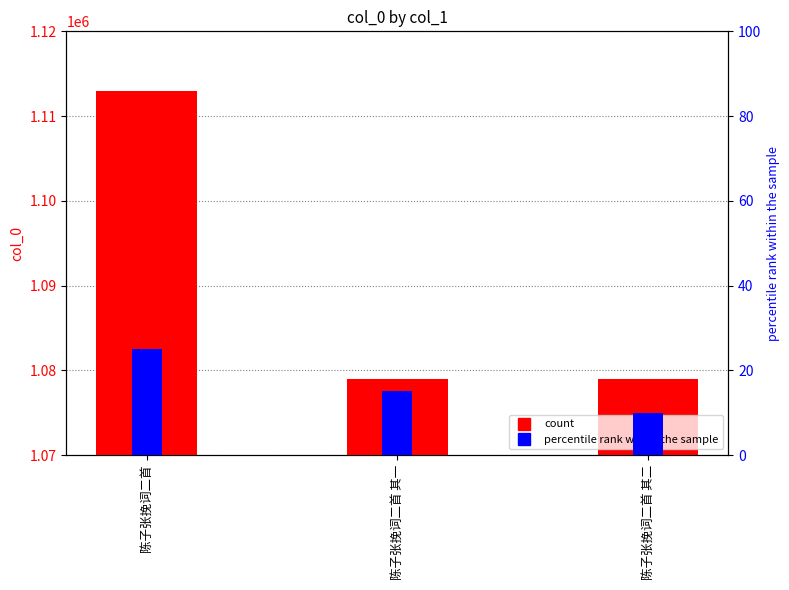

What is the minimum value shown in the chart?

10